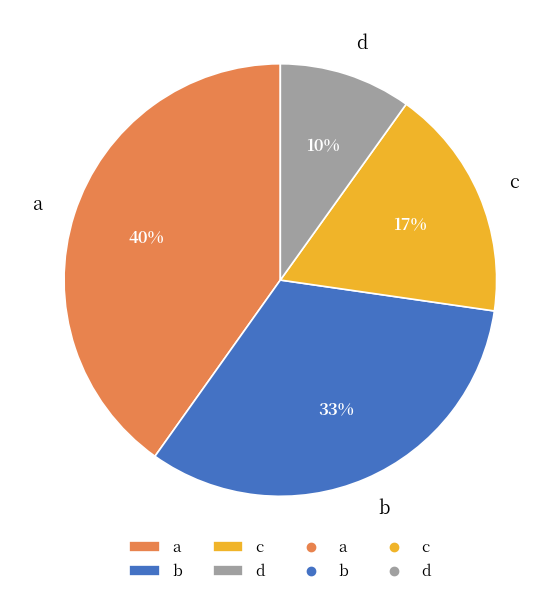

How many slices are in this pie chart?

4